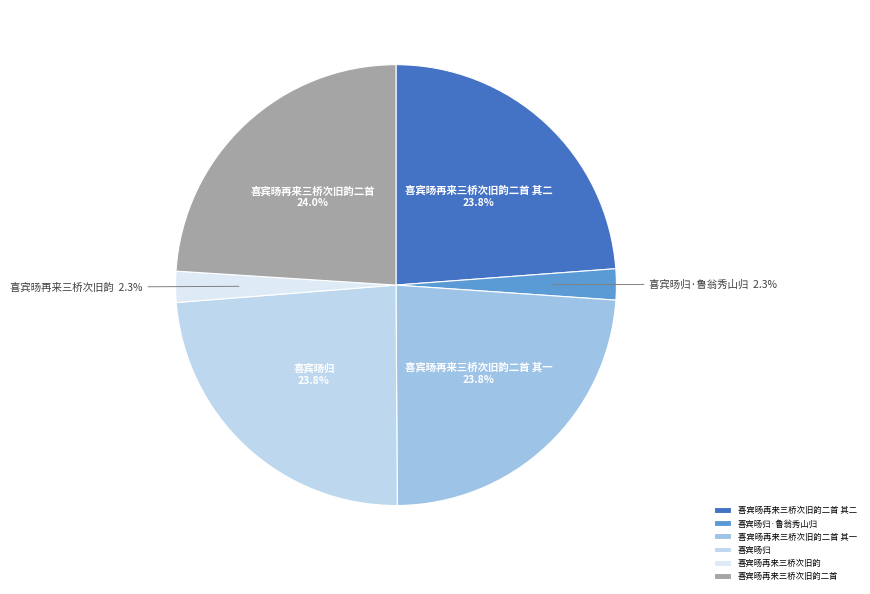

Is 喜宾旸再来三桥次旧韵二首 其一 the majority of the pie?

No